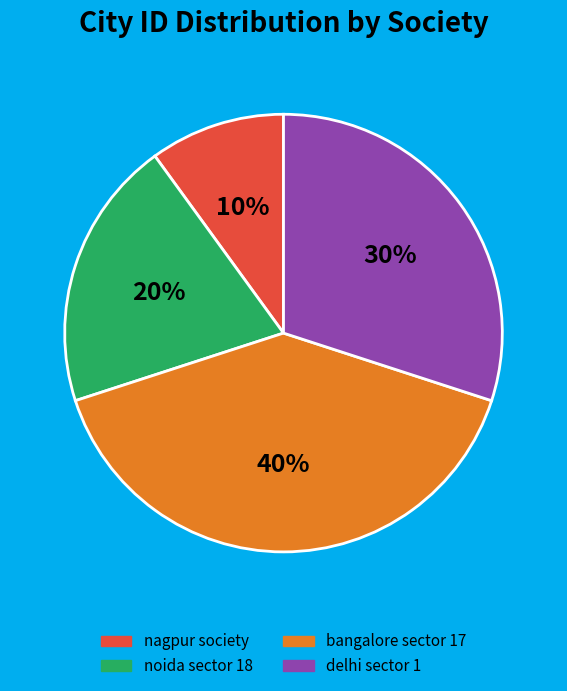

Do bangalore sector 17 and noida sector 18 together represent more than half of the pie?

Yes